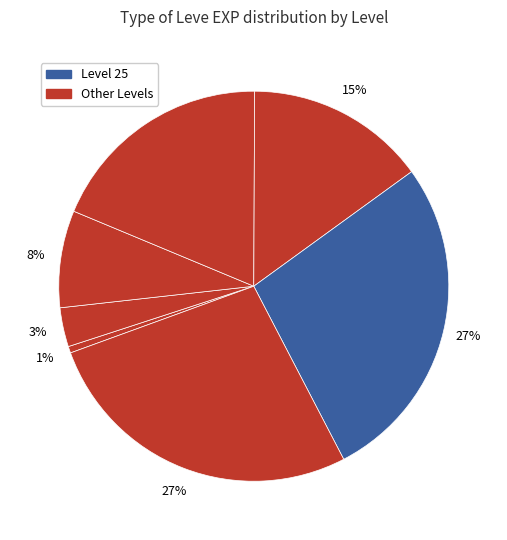

Count the number of slices in the pie.

7